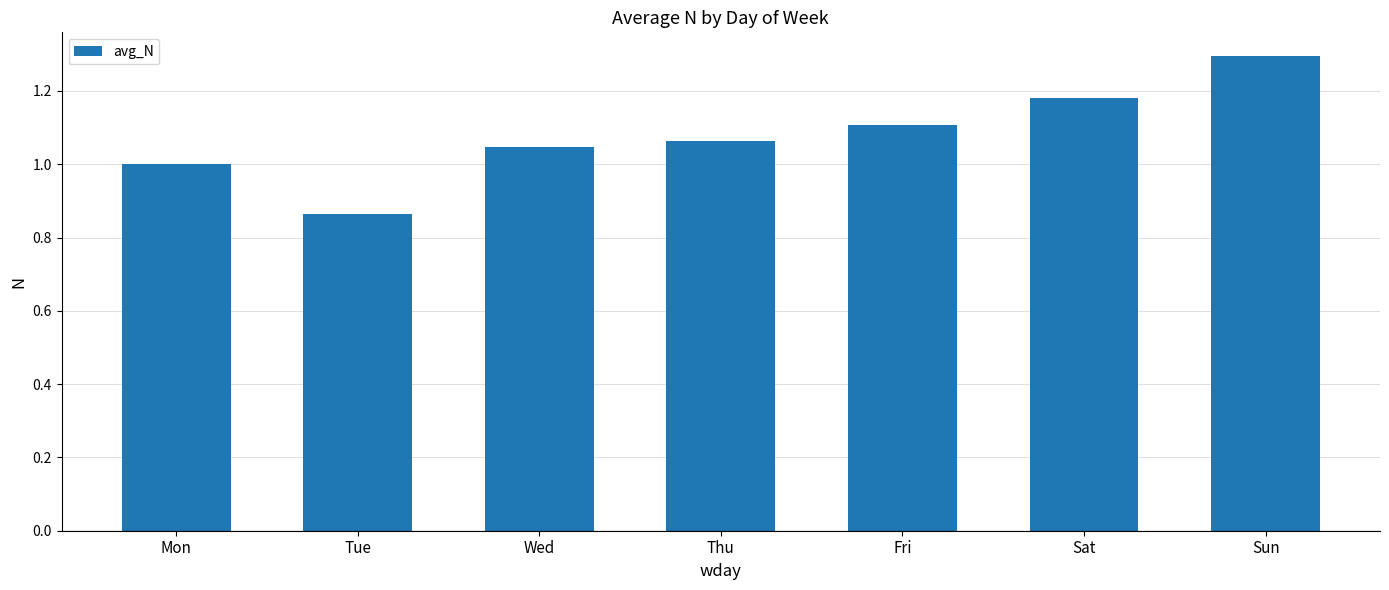

Where is the data nearest to the value 1?

Mon